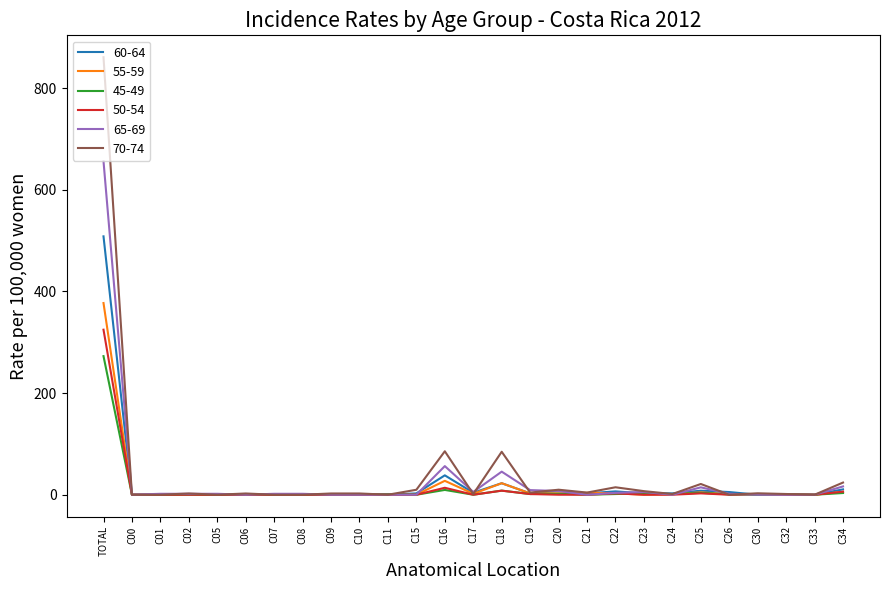

Which series has the largest range (max minus min)?

70-74